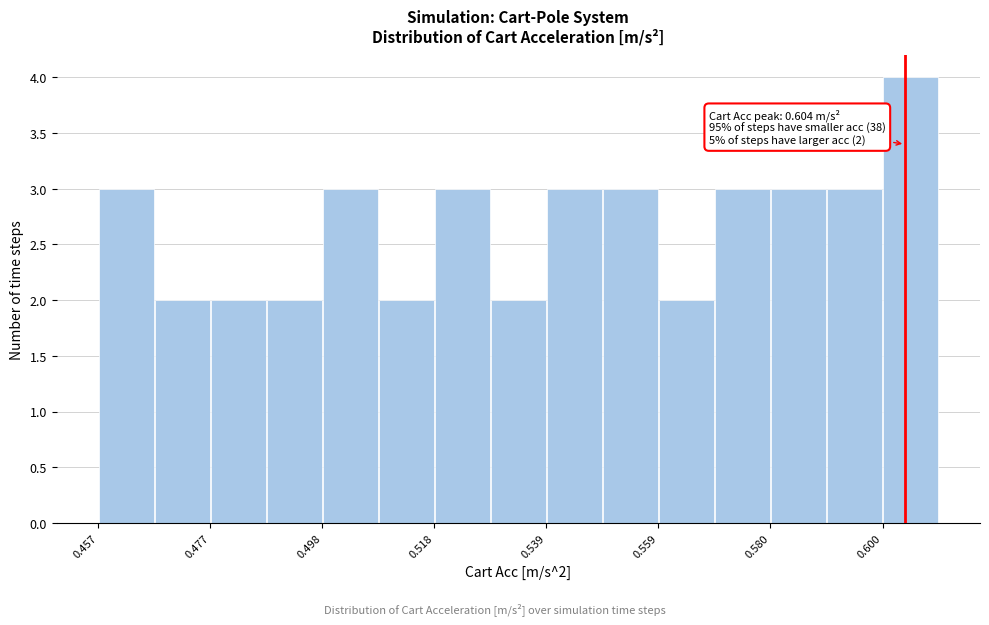

Read against the x-axis, roughly where is the centre of the tallest bar?

0.605